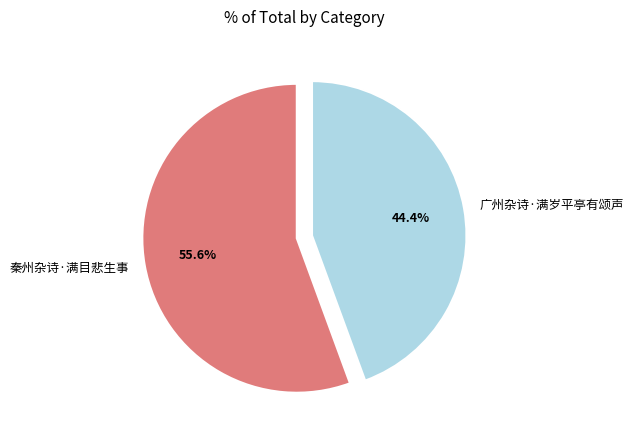

The 秦州杂诗·满目悲生事 slice represents 48% of the pie. True or false?

False